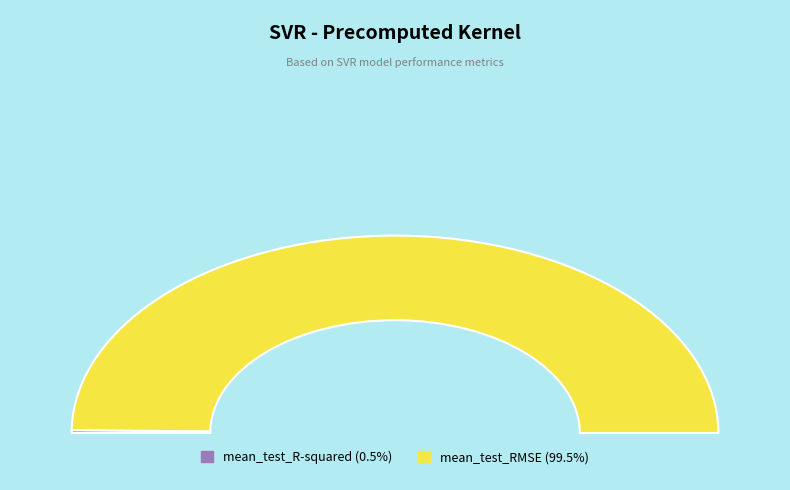

What percentage is NOT represented by mean_test_R-squared?

99.5%